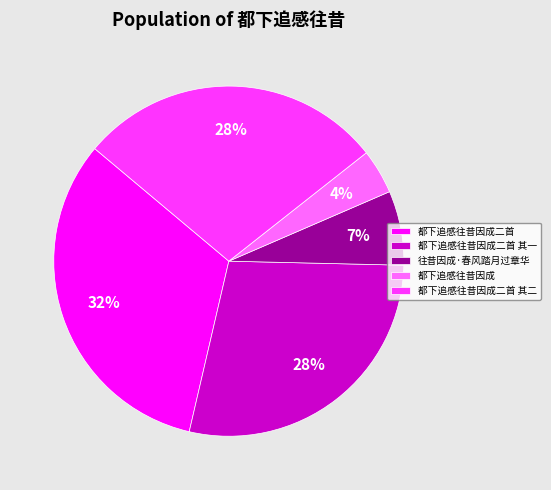

How many slices are in this pie chart?

5